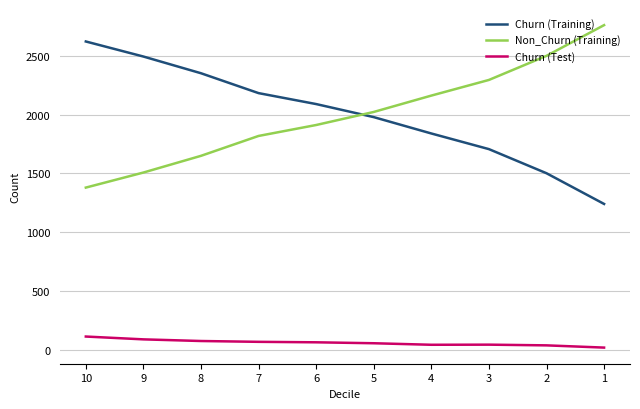

What is the sum of all Non_Churn (Training) values?

20000